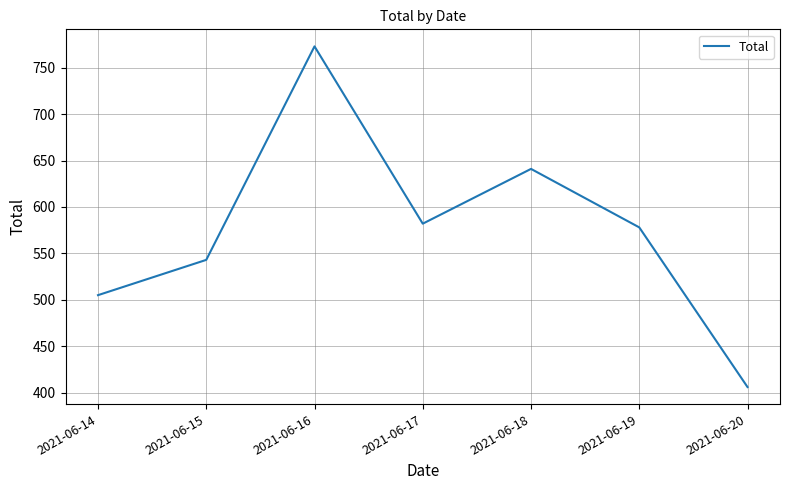

What value does the data have at 2021-06-17?

582